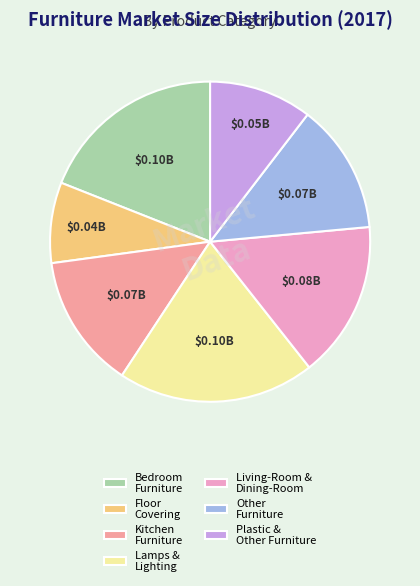

True or false: Plastic & Other Furniture accounts for 10% of the total.

True